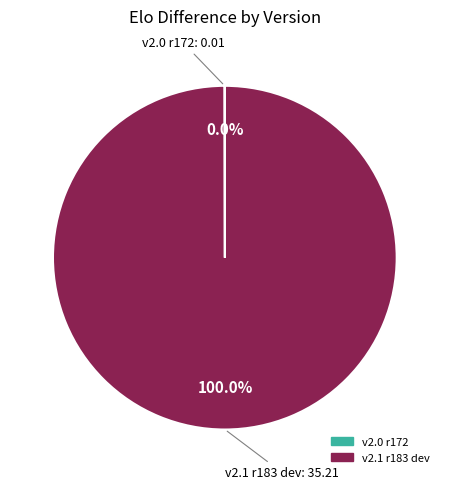

Is there a majority slice in this chart?

Yes